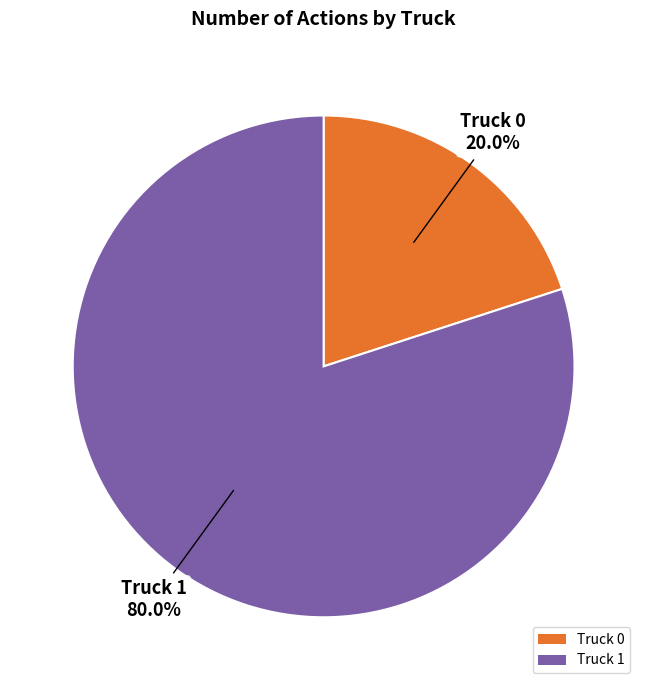

Which category has the smallest portion of the pie?

Truck 0